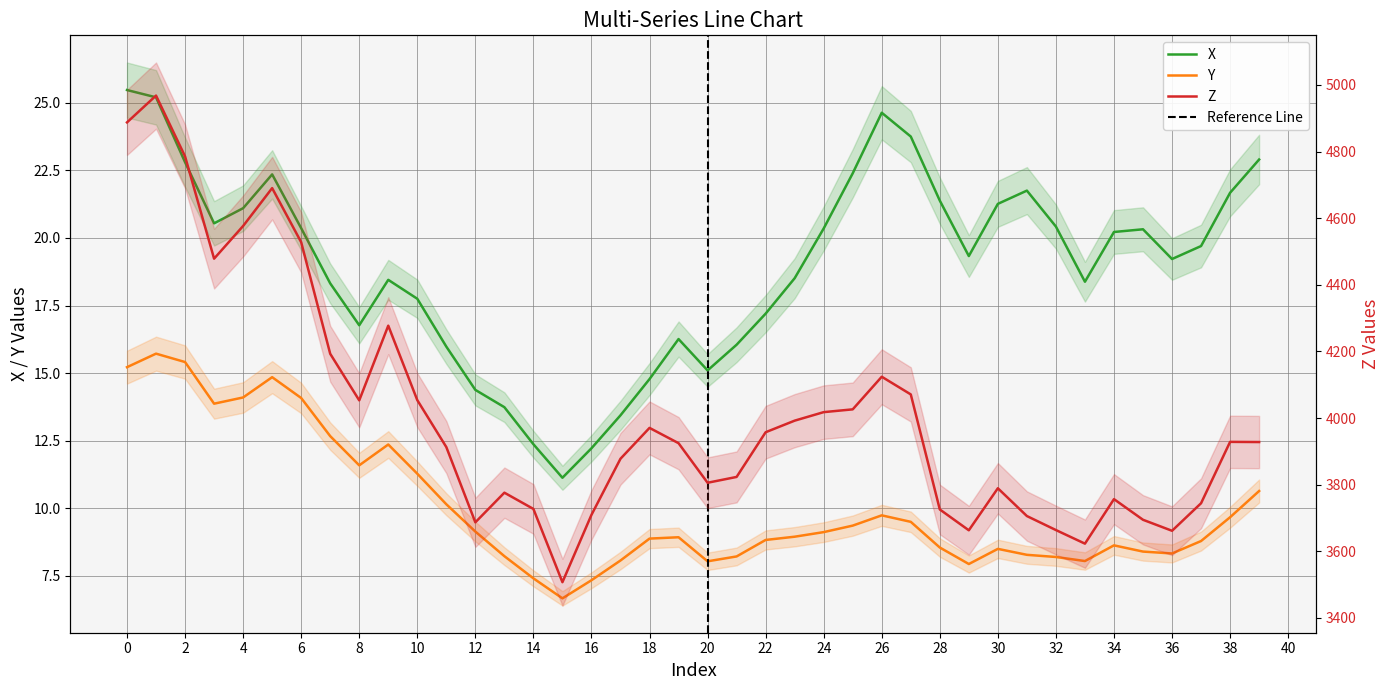

At which category is the sum across all series the highest?

1